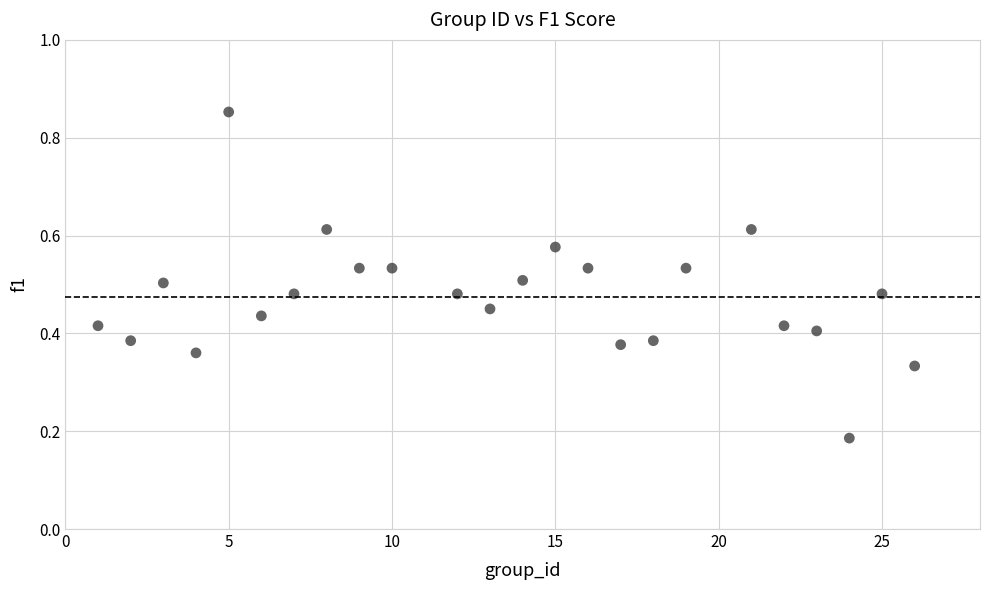

What is the range of Y values (max minus min)?

0.7